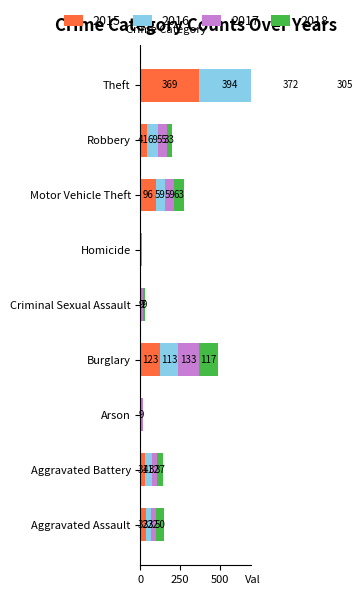

At Arson, list the series in order from smallest to largest.

2016, 2019, 2017, 2015